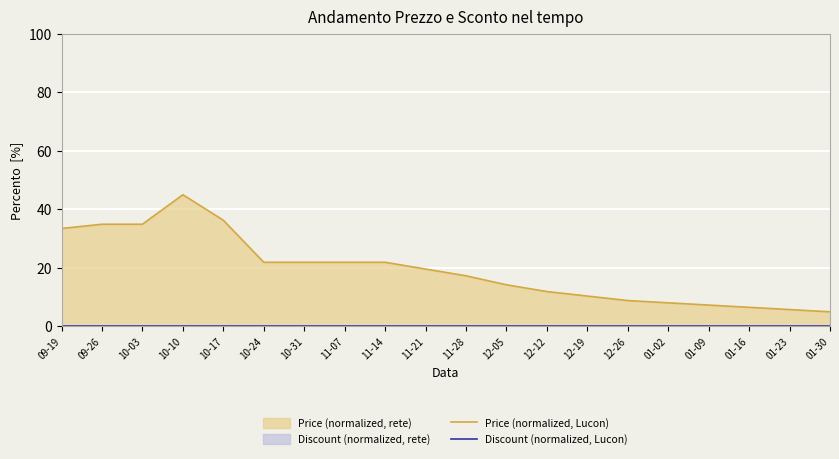

Where is the first local maximum for Price (normalized, Lucon)?

10-10